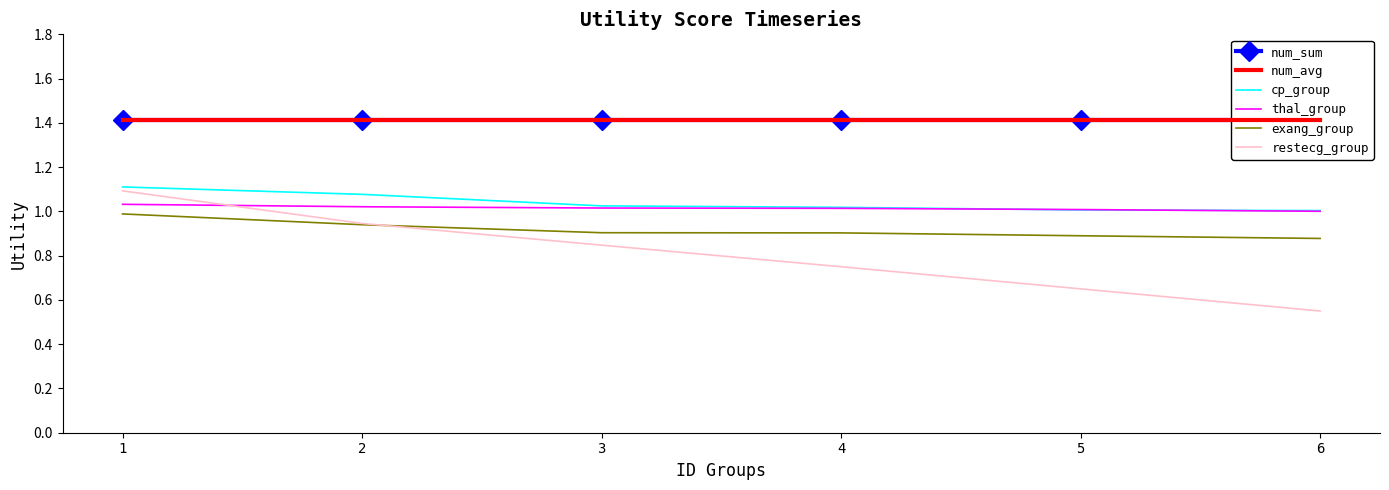

What are all the series names shown in the legend?

num_sum, num_avg, cp_group, thal_group, exang_group, restecg_group